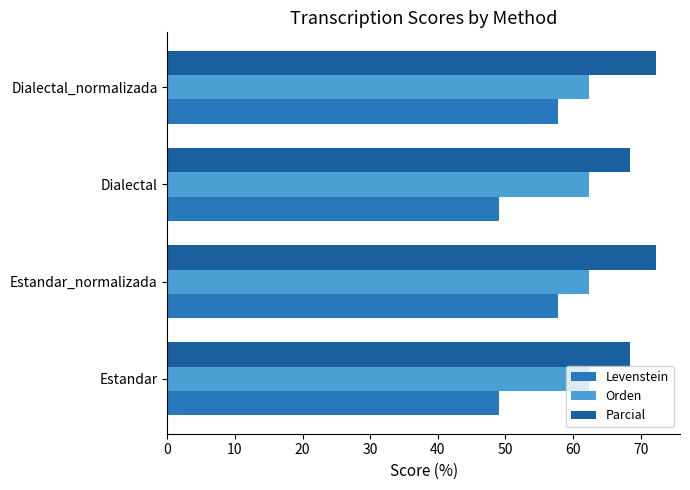

What is the approximate value of Orden at Dialectal?

62.3